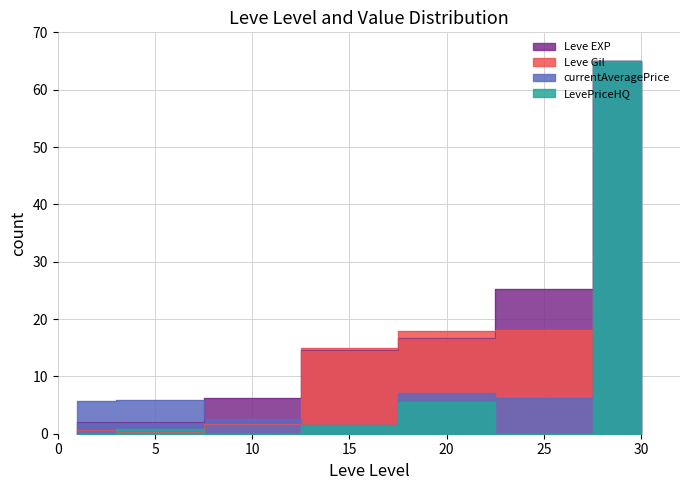

At how many categories does at least one series exceed 6?

5